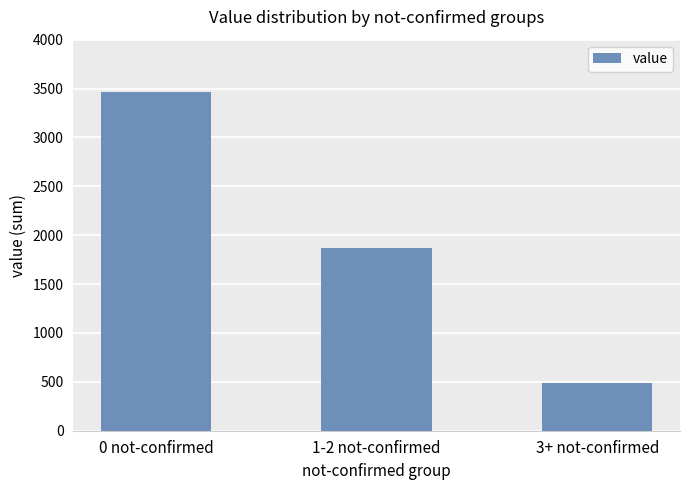

The value at 0 not-confirmed is 5866. True or false?

False